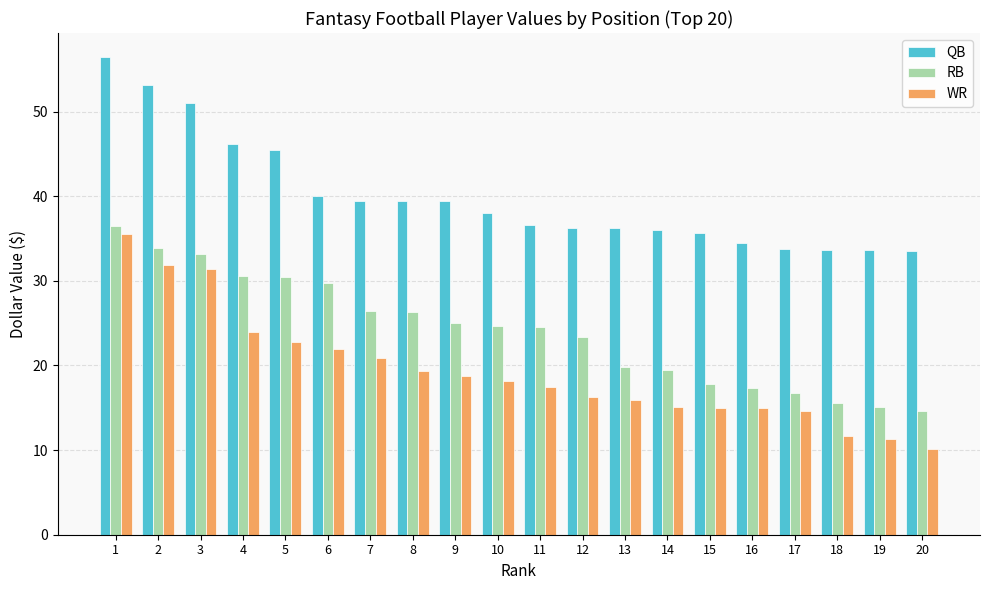

What is the total value across all series at 11?

78.6